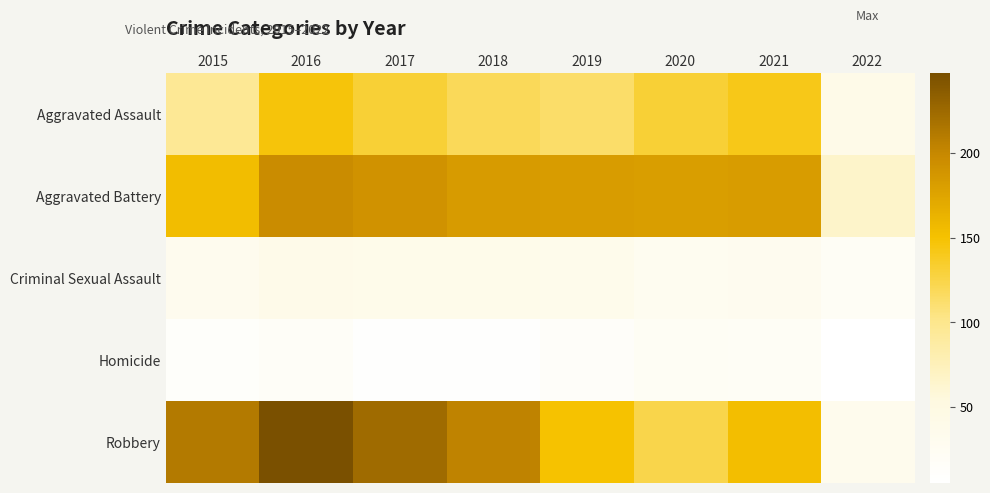

Between 2019 and 2017, which is larger?

2017